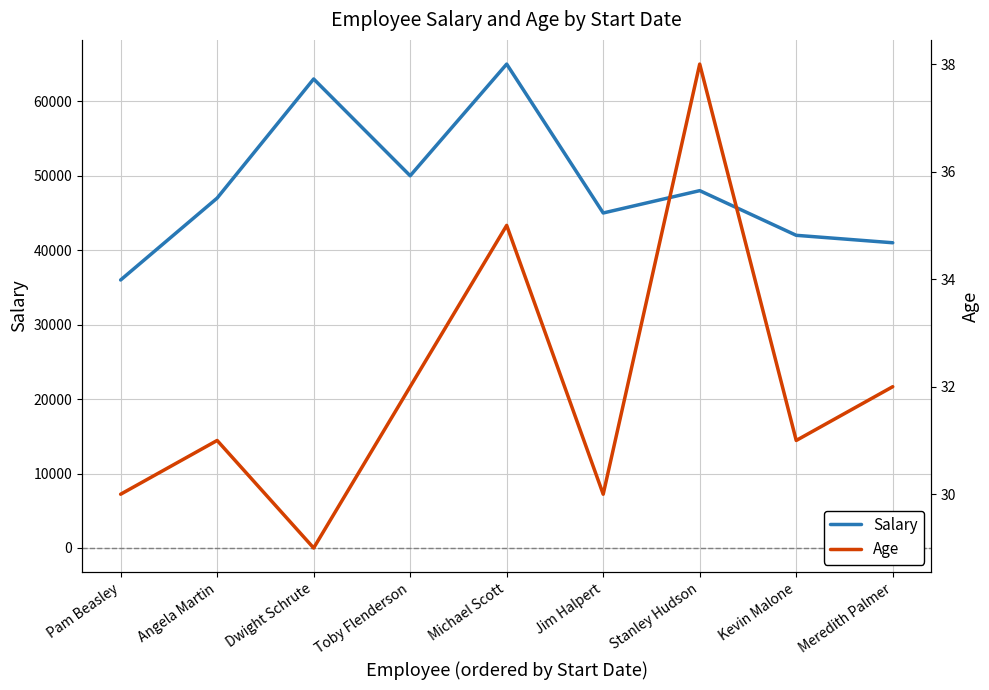

Where is the first local minimum for Salary?

Toby Flenderson